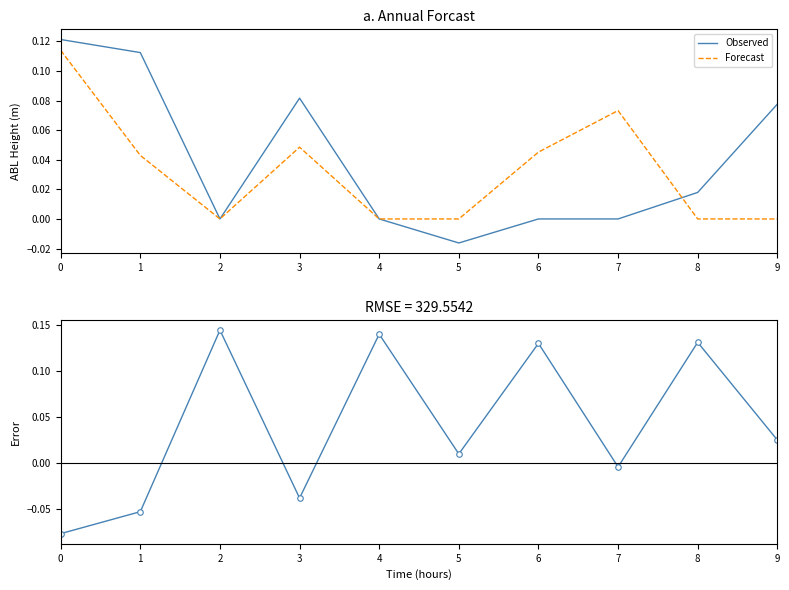

The value of Forecast at 2 is 0.0. True or false?

True